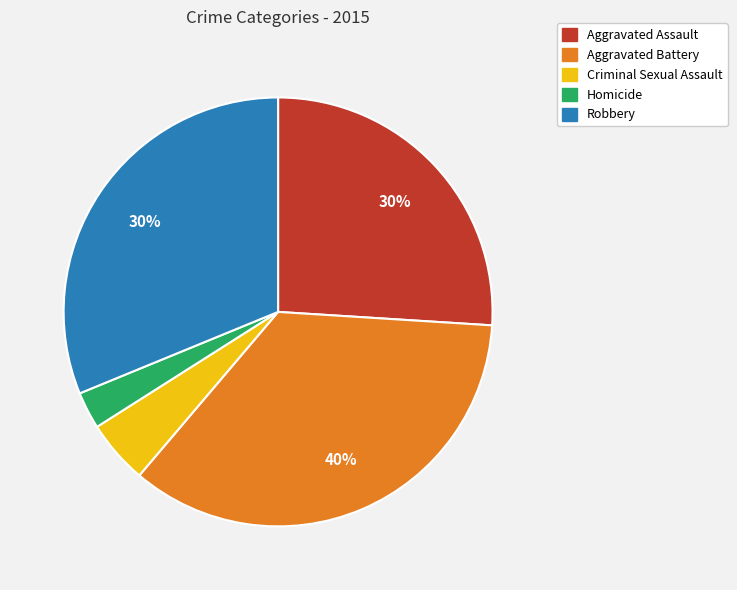

Which category has the biggest portion of the pie?

Aggravated Battery